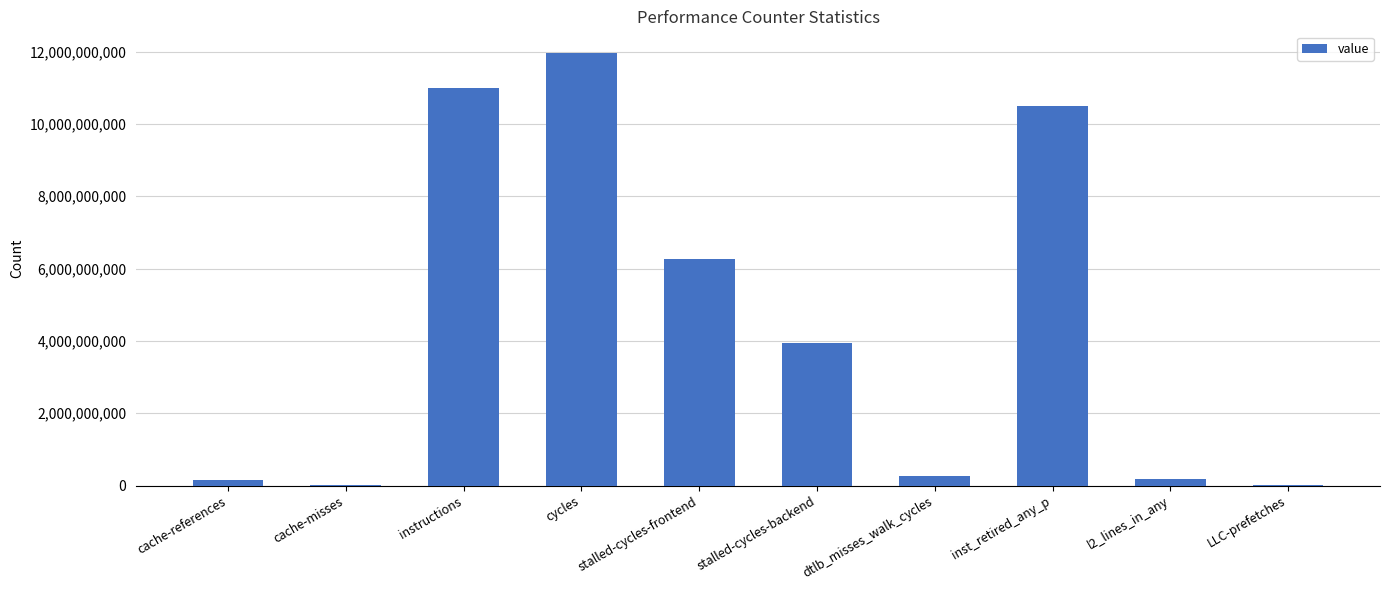

Between stalled-cycles-frontend and l2_lines_in_any, which is larger?

stalled-cycles-frontend